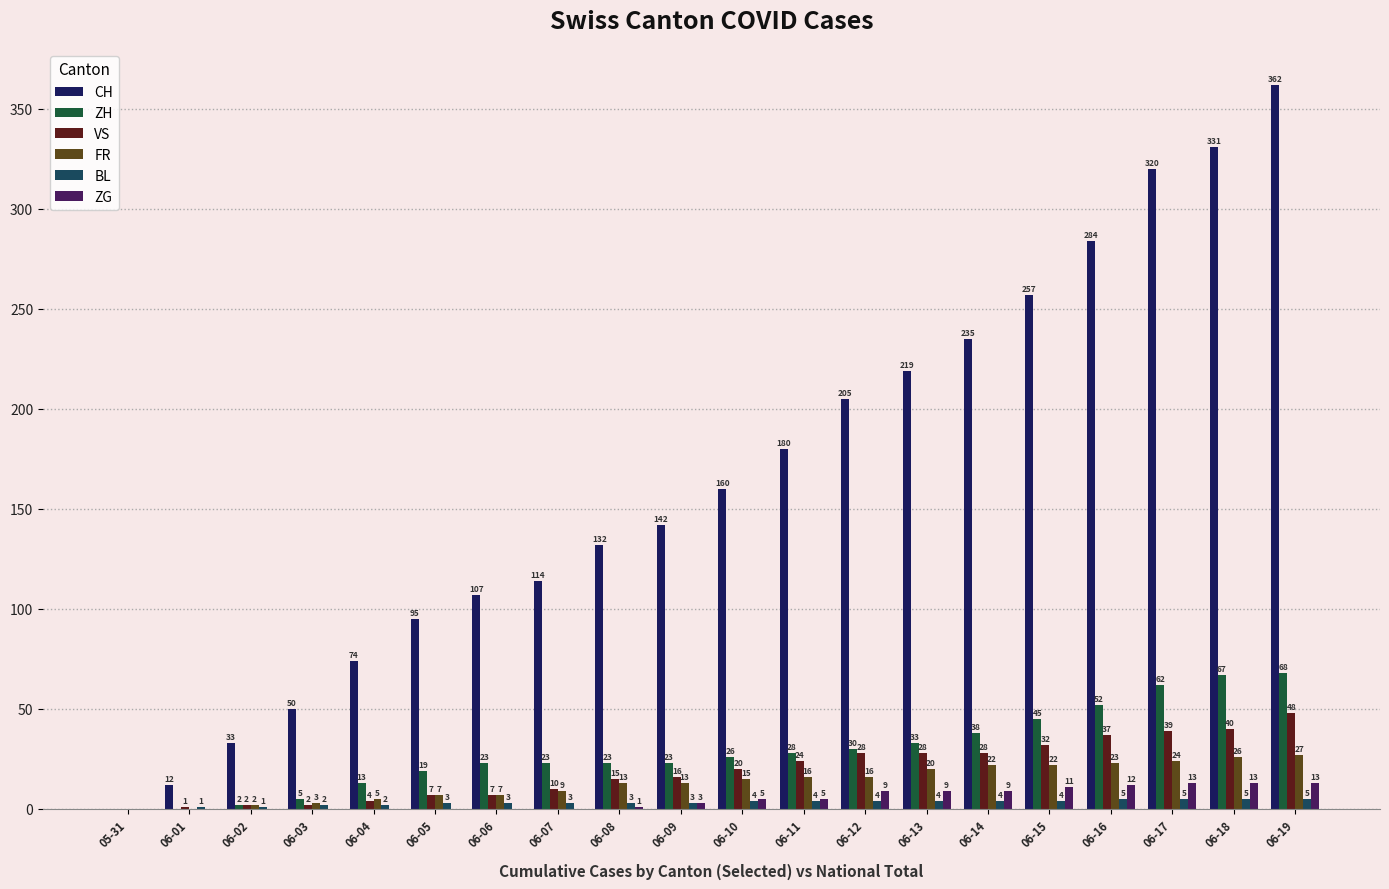

How many data points does each series have?

20